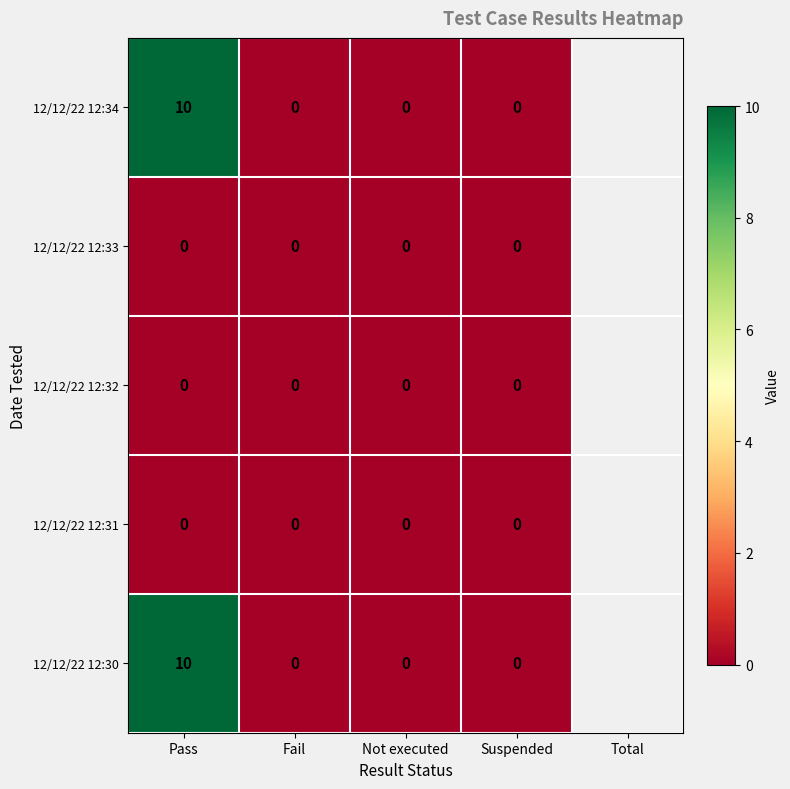

What is the maximum value for 12/12/22 12:34?

10